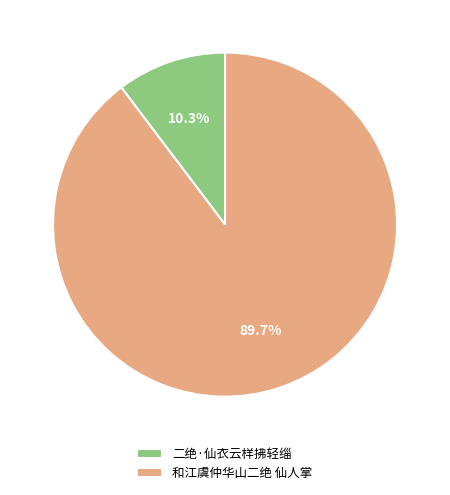

Which category has the smallest portion of the pie?

二绝·仙衣云样拂轻缁